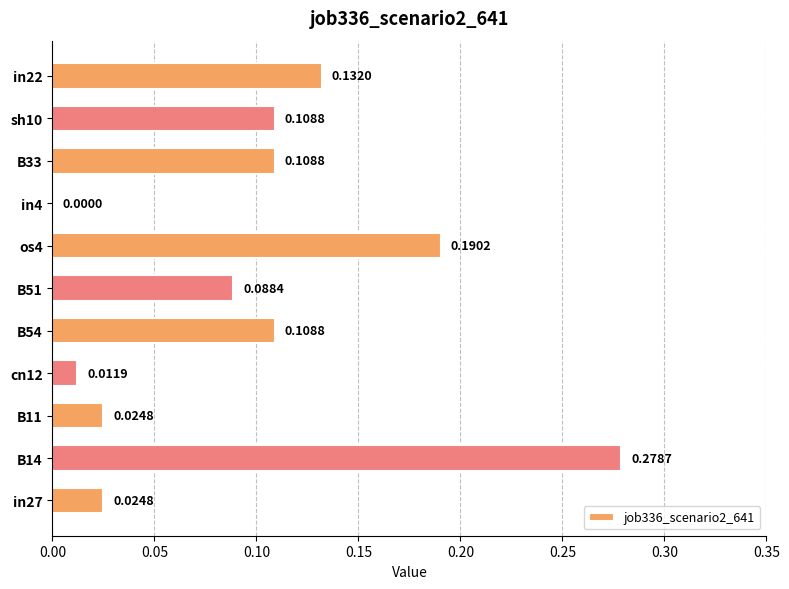

What is the sum of all values?

1.1